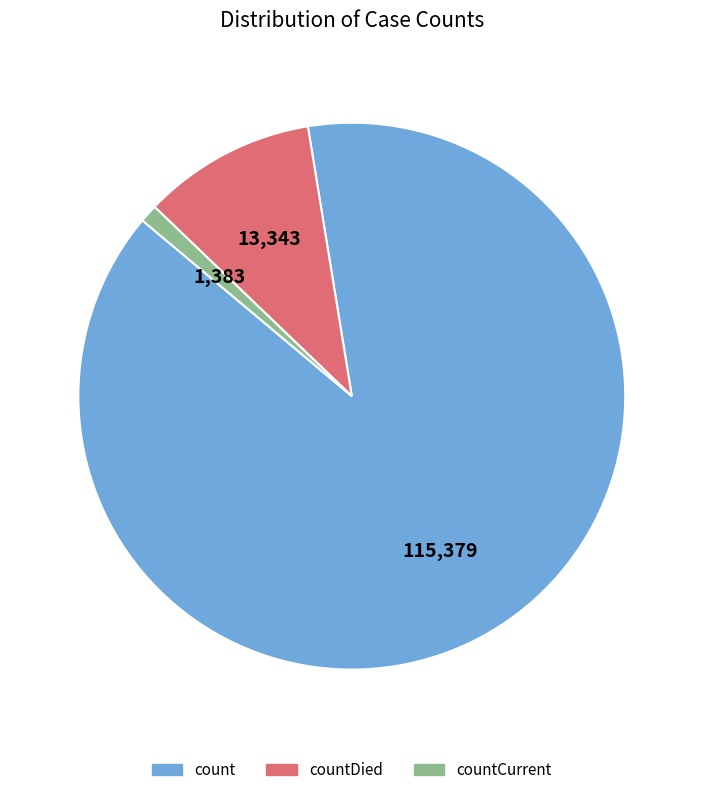

Is there any slice that represents more than half of the pie?

Yes